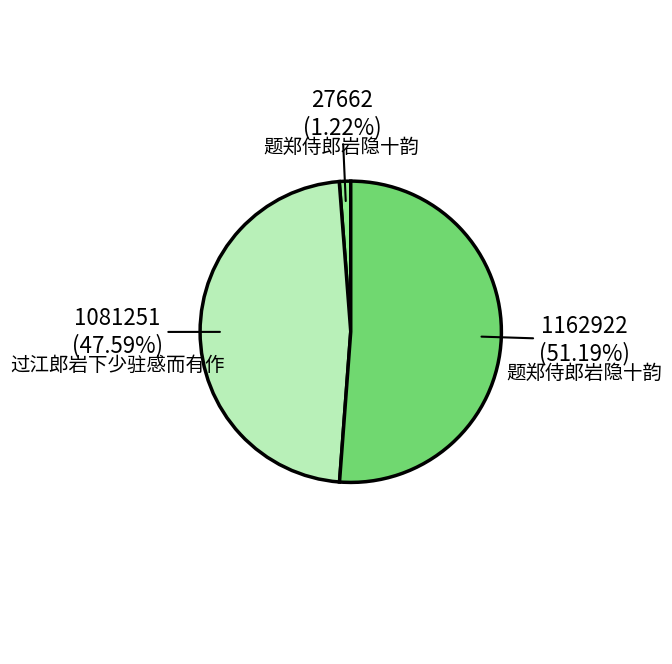

Is there a majority slice in this chart?

Yes